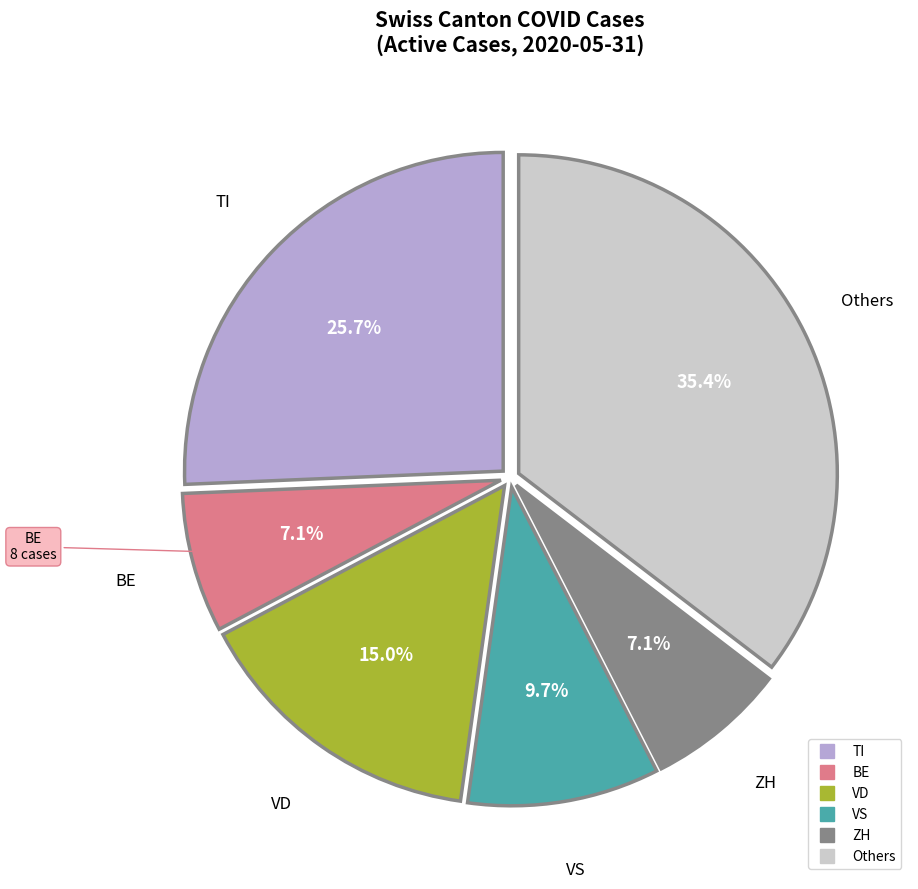

Is there a majority slice in this chart?

No